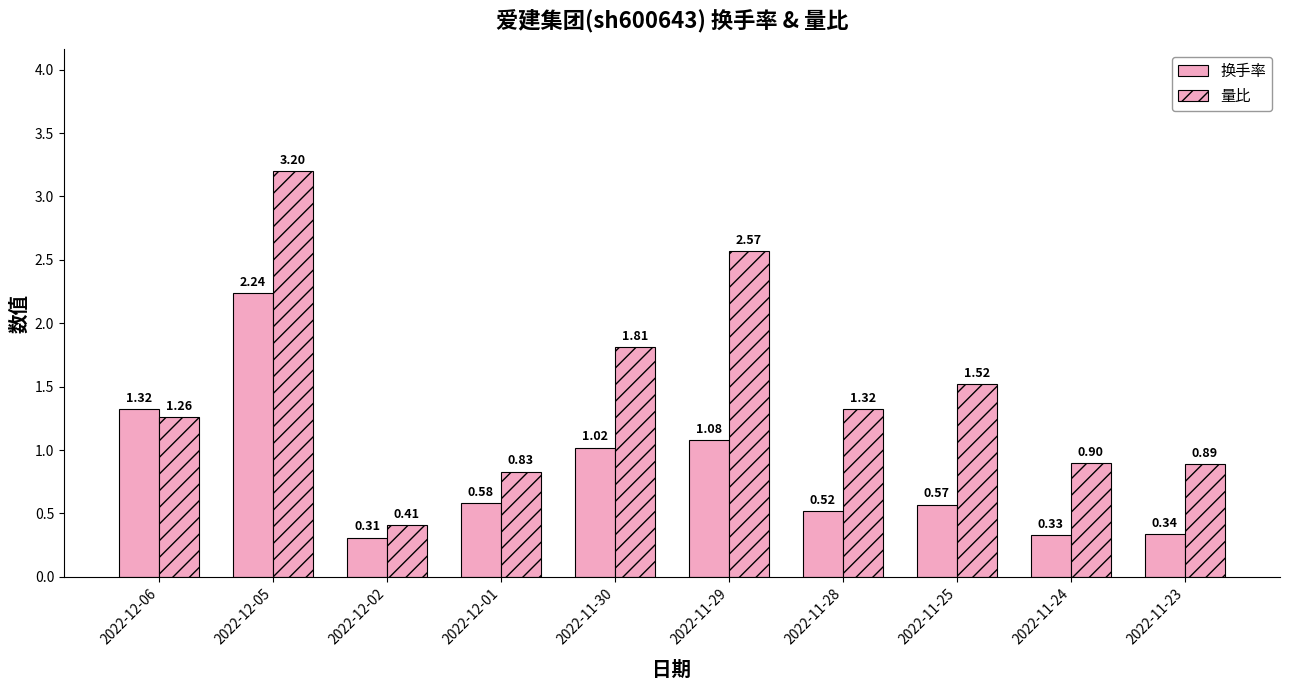

Reading right to left, list all the values displayed in this chart.

换手率: 0.3	0.3	0.6	0.5	1.1	1.0	0.6	0.3	2.2	1.3
量比: 0.9	0.9	1.5	1.3	2.6	1.8	0.8	0.4	3.2	1.3